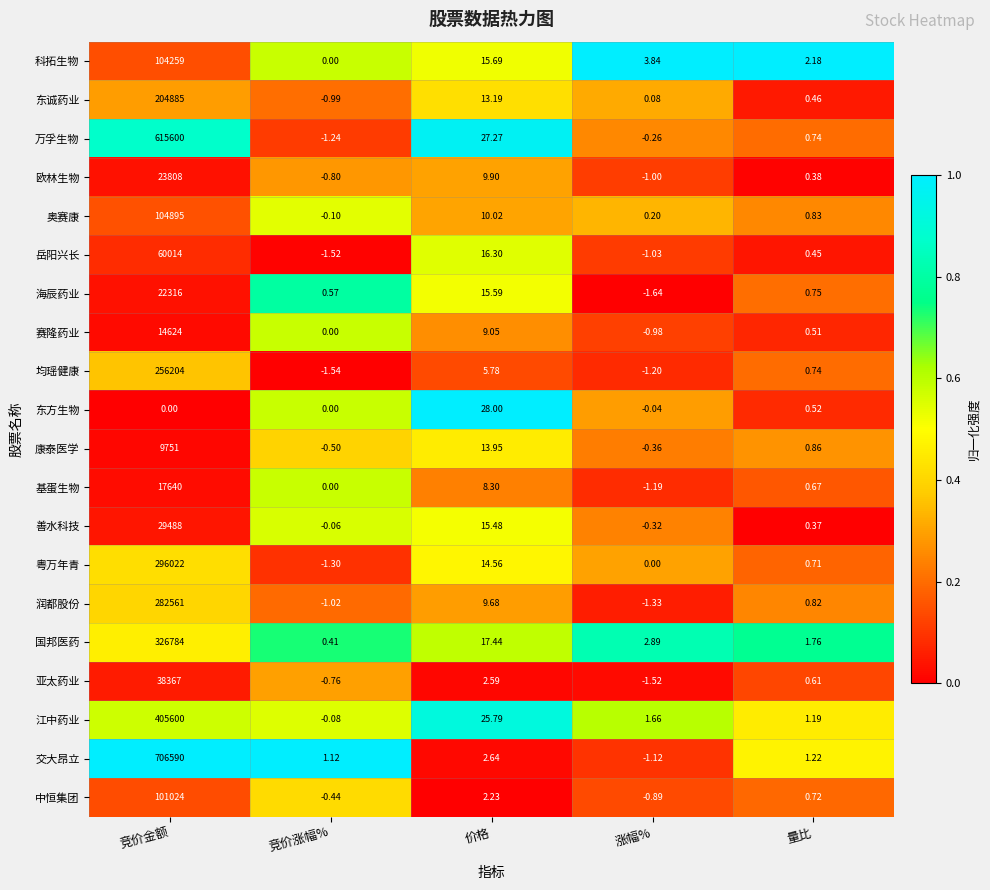

At which label does 交大昂立 first exceed 1?

竞价金额